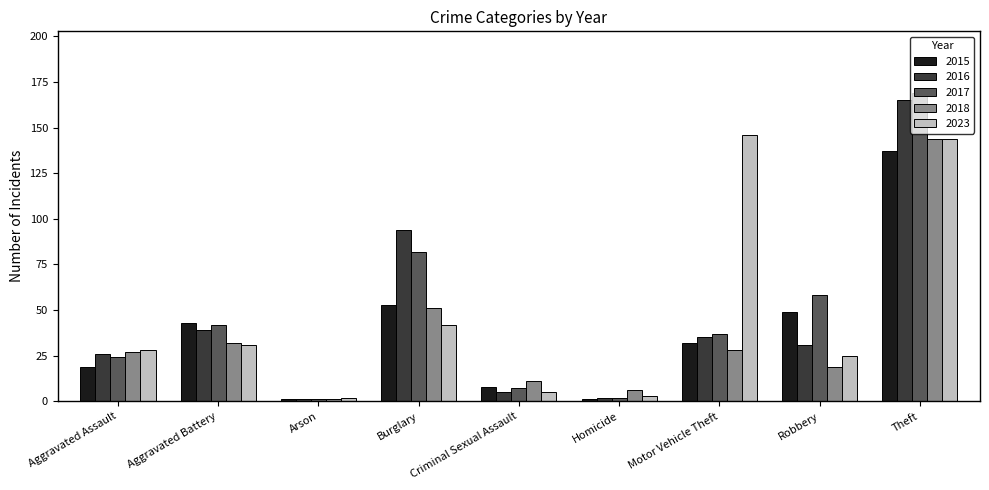

How many groups of bars are there?

9